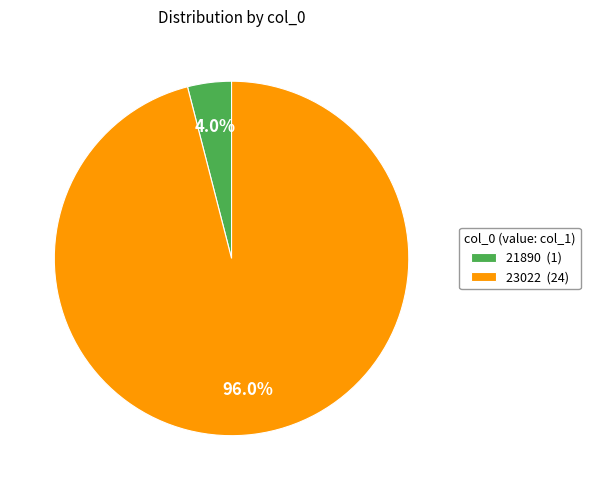

Does any single category account for the majority?

Yes